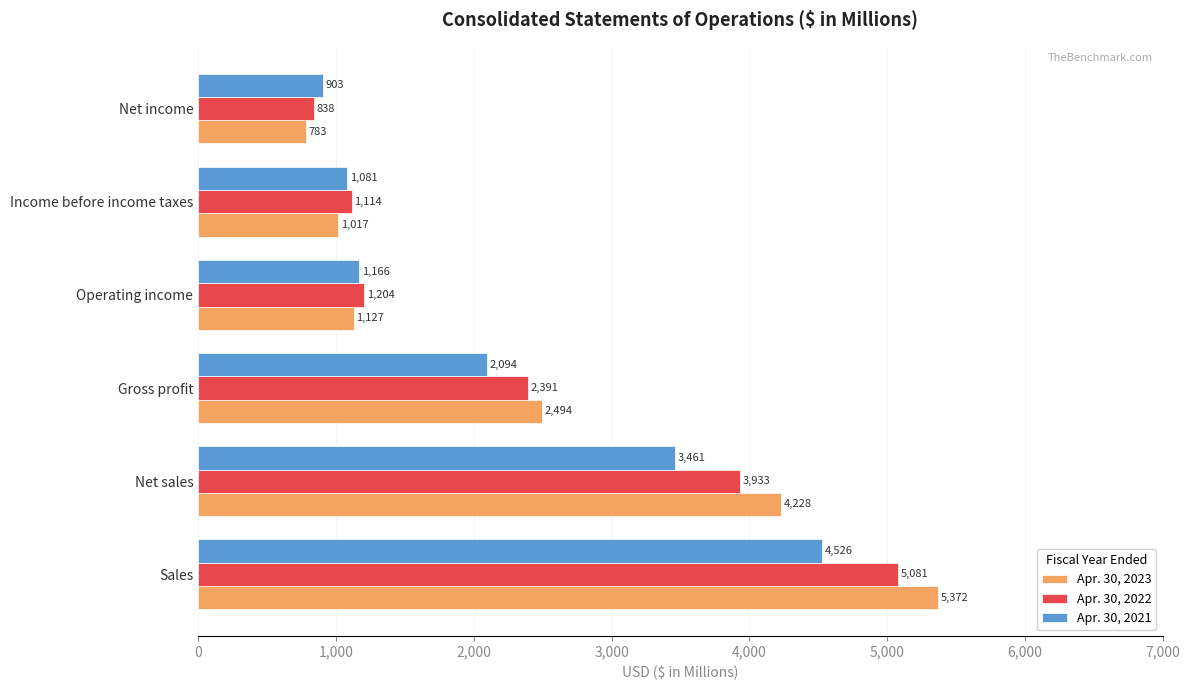

What is the difference between the highest and lowest values at Net income?

120